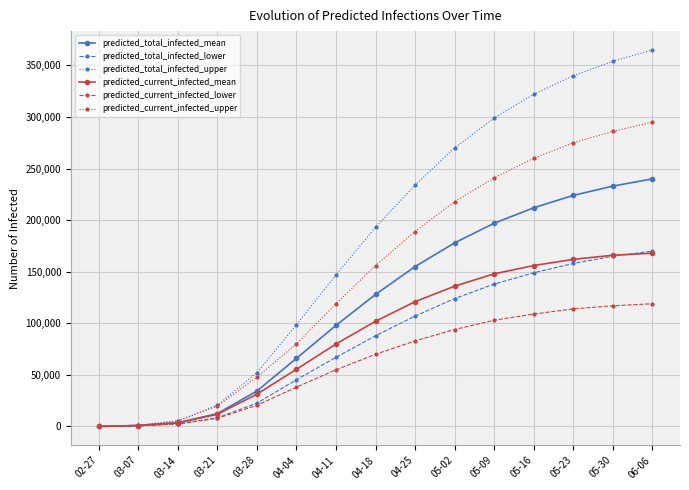

What is the sum of all predicted_total_infected_lower values?

1245517